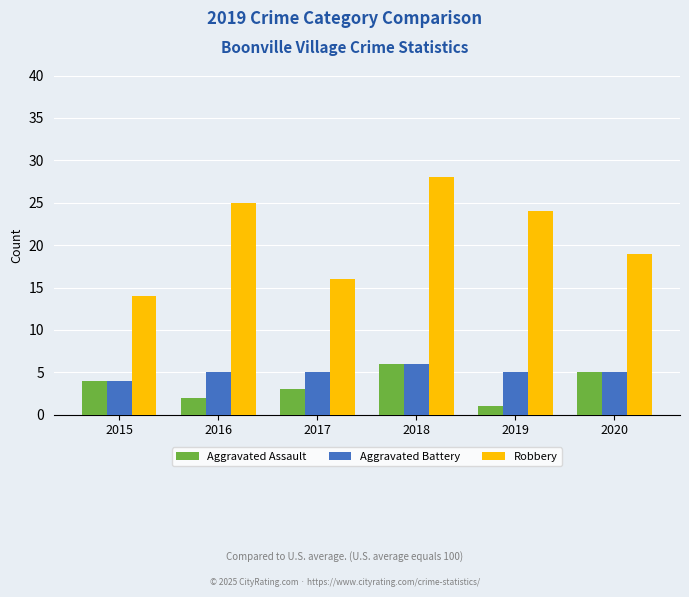

Between 2017 and 2018, which series saw the biggest shift?

Robbery